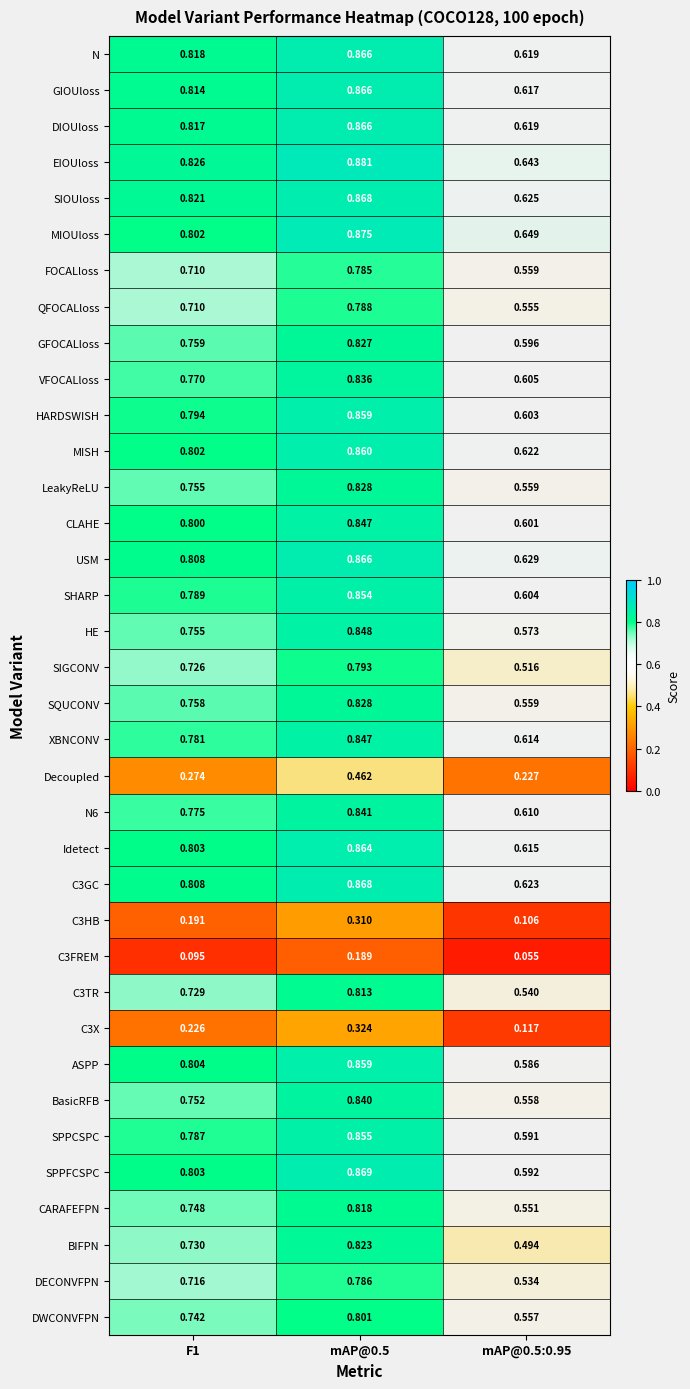

Is the value of USM at mAP@0.5:0.95 greater than the value of EIOUloss at F1?

No